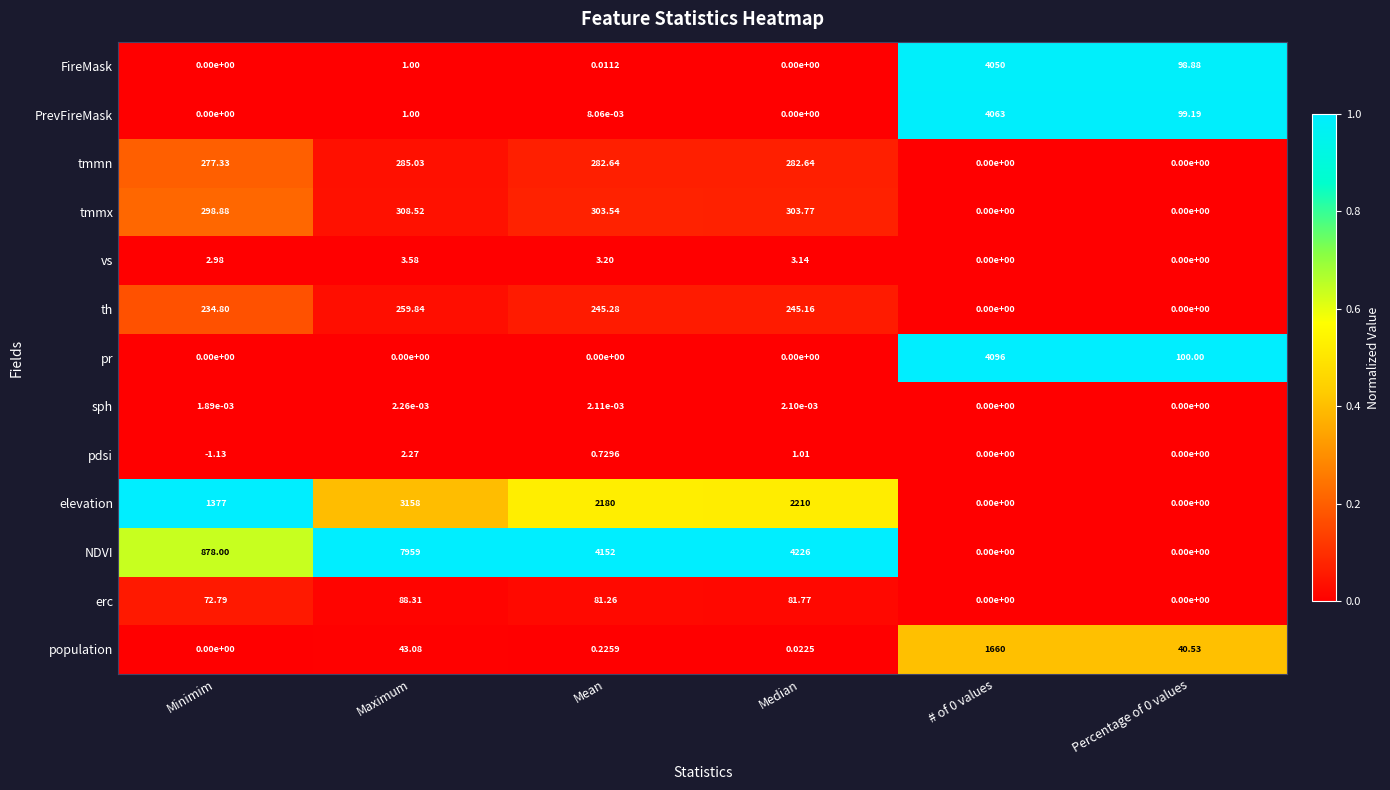

Which label corresponds to the largest value in the chart?

Maximum